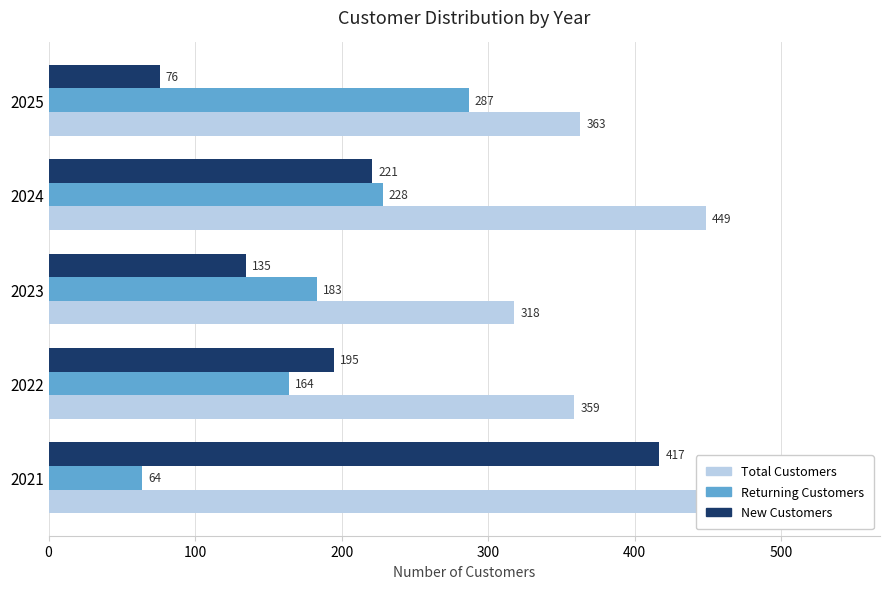

Which has a higher value, 2022 or 2025?

2025